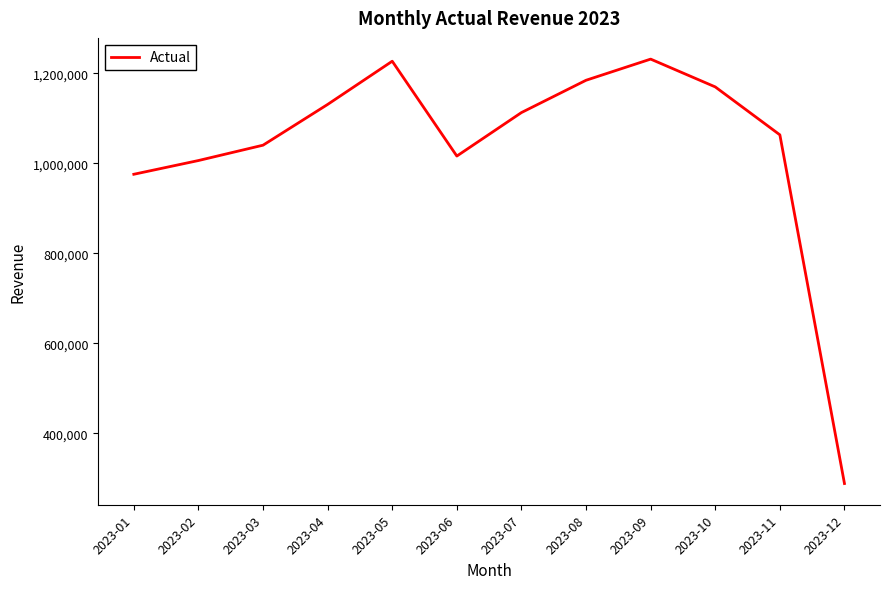

What value does the data have at 2023-10?

1169586.6